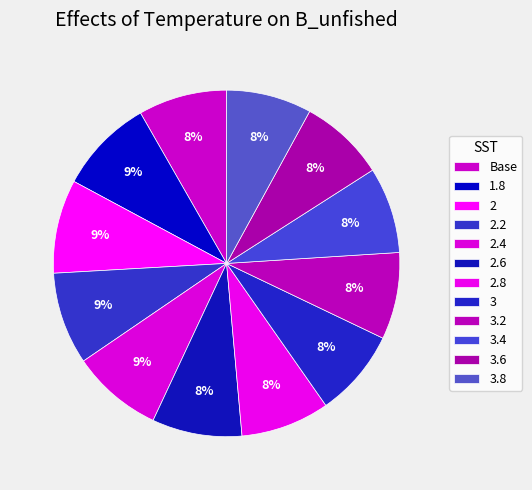

To the nearest percent, what percentage of the pie is 3.6?

8%